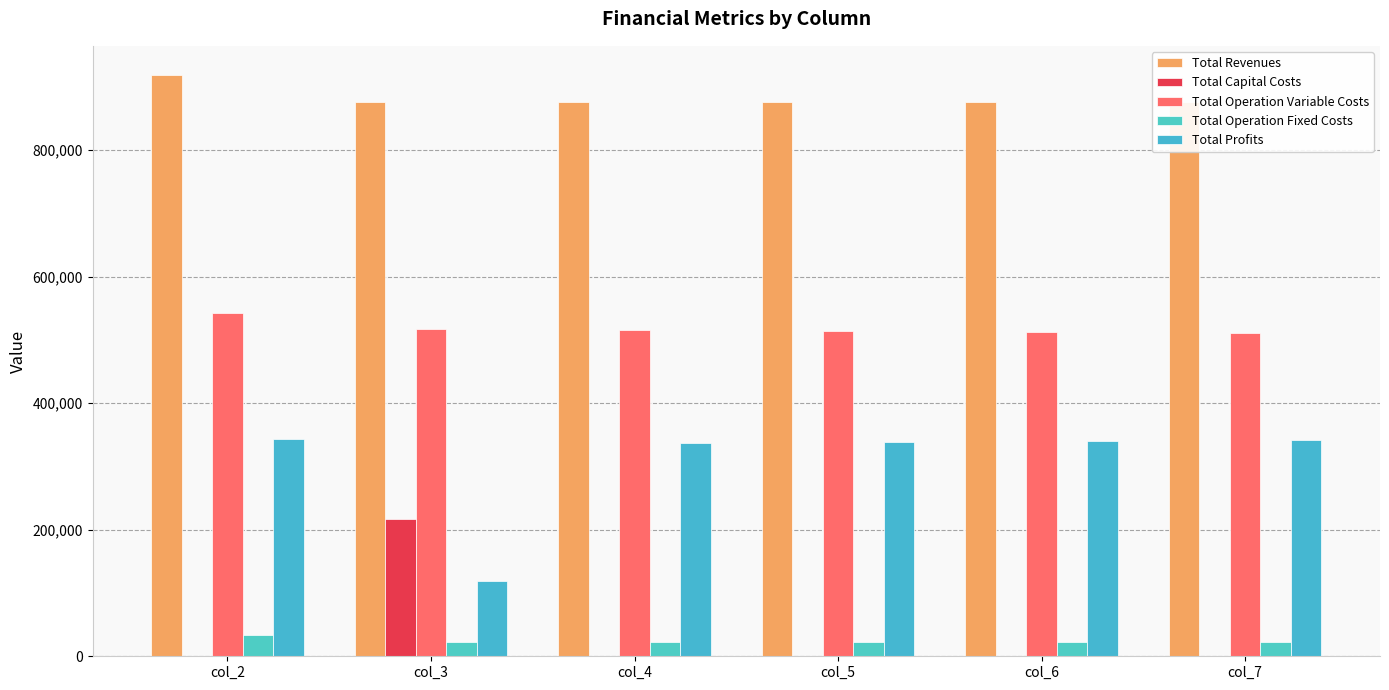

Which series has the largest range (max minus min)?

Total Profits